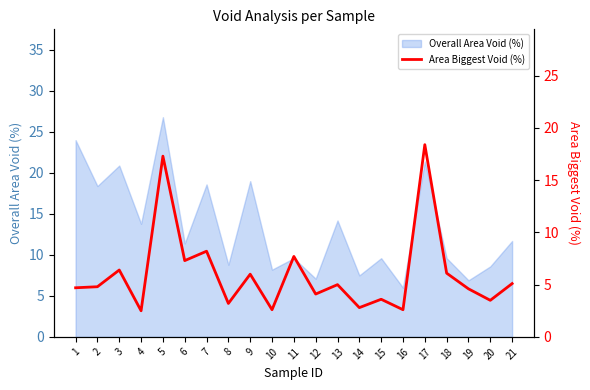

Reading right to left, extract all data points from this chart.

5.1	3.5	4.6	6.1	18.4	2.6	3.6	2.8	5.0	4.1	7.7	2.6	6.0	3.2	8.2	7.3	17.3	2.5	6.4	4.8	4.7